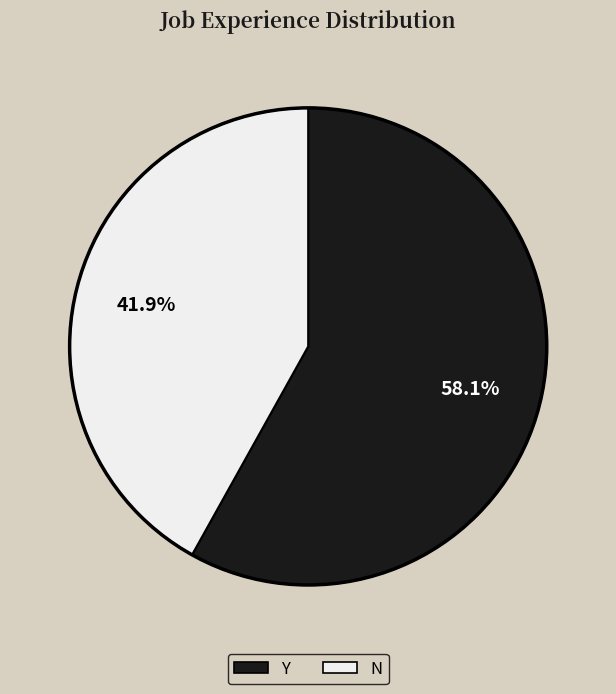

Which category accounts for the majority?

Y